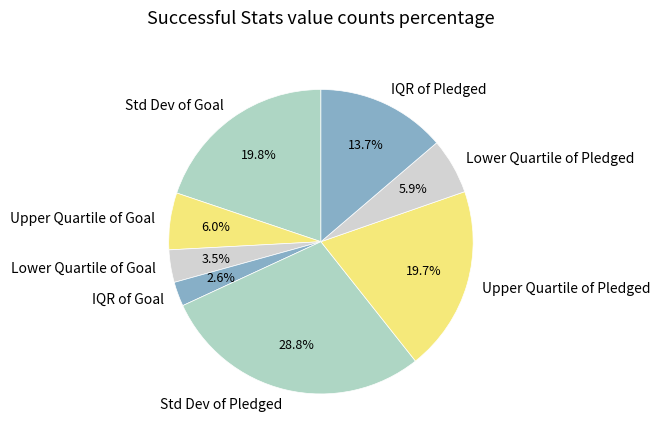

True or false: Upper Quartile of Pledged accounts for 20% of the total.

True